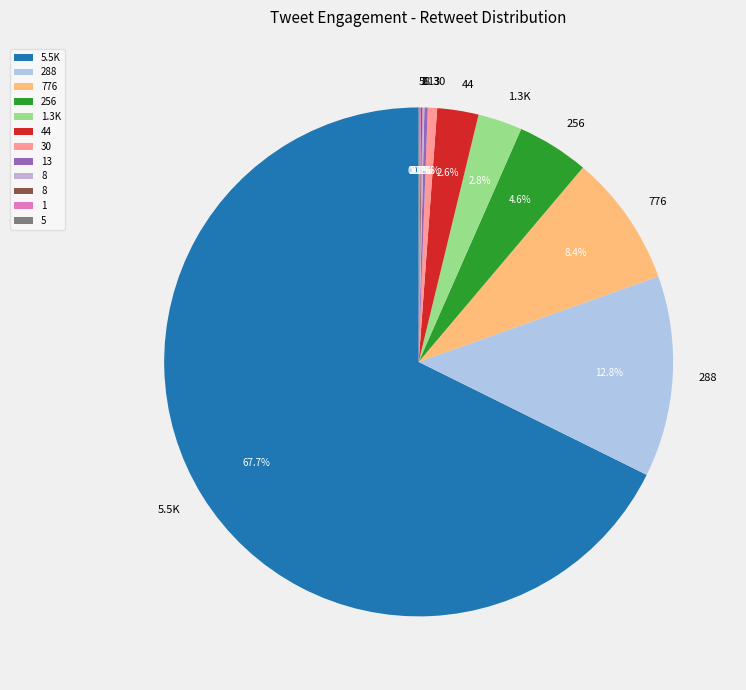

To the nearest percent, what is the difference between the largest and smallest slice percentages?

68%